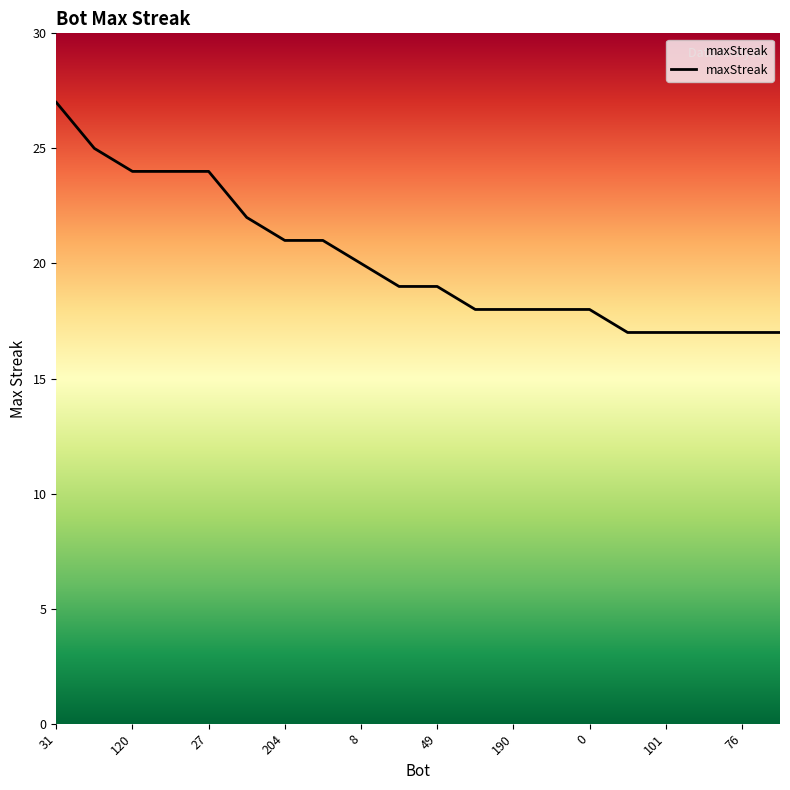

What is the difference between the maximum and minimum values?

10